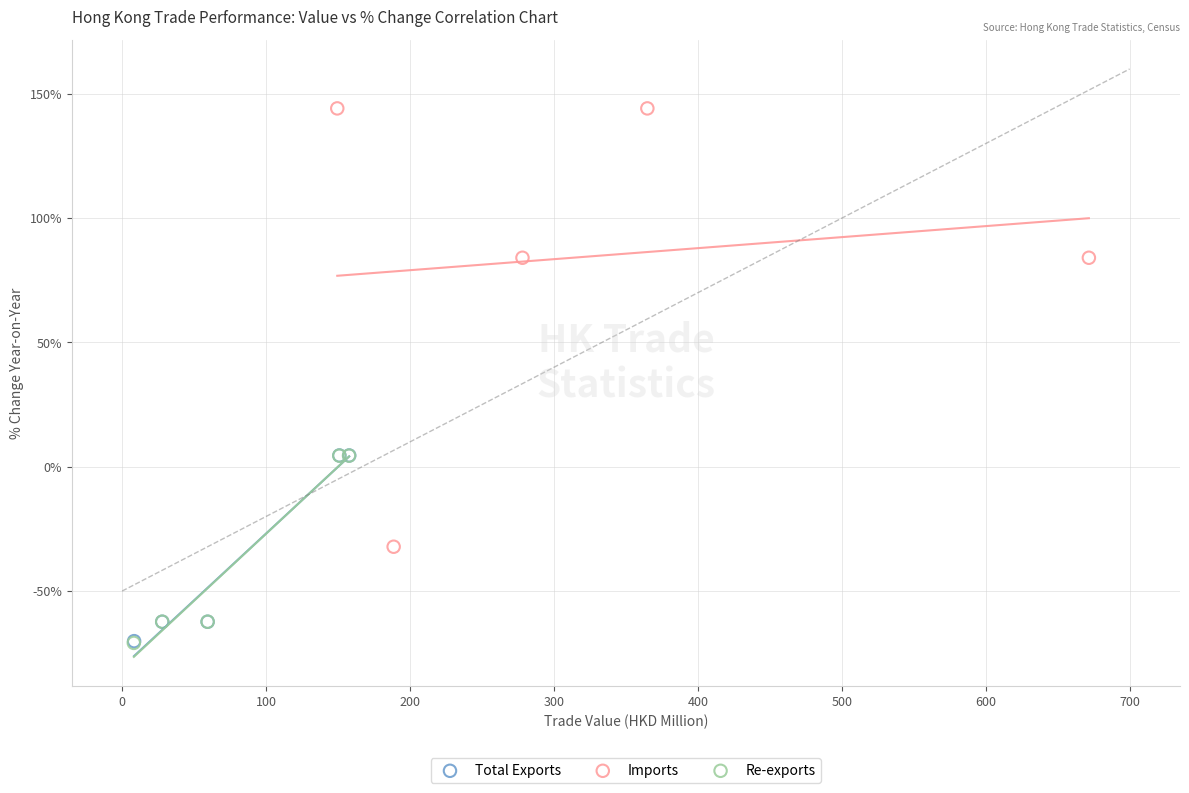

Which series has the largest Y range (max minus min)?

Imports